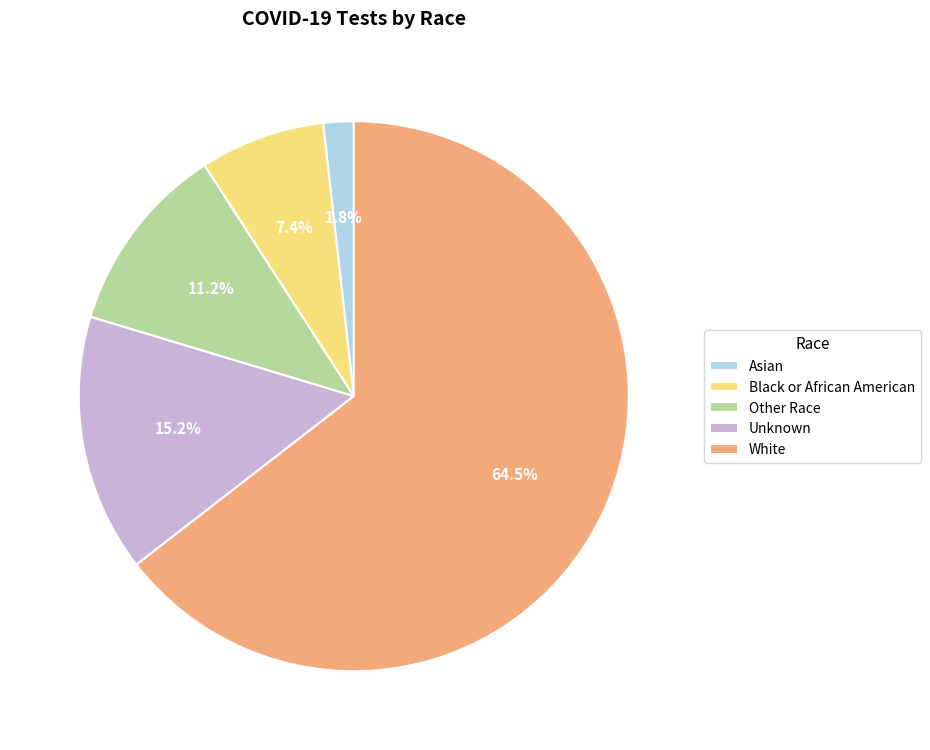

How many segments does this pie chart have?

5